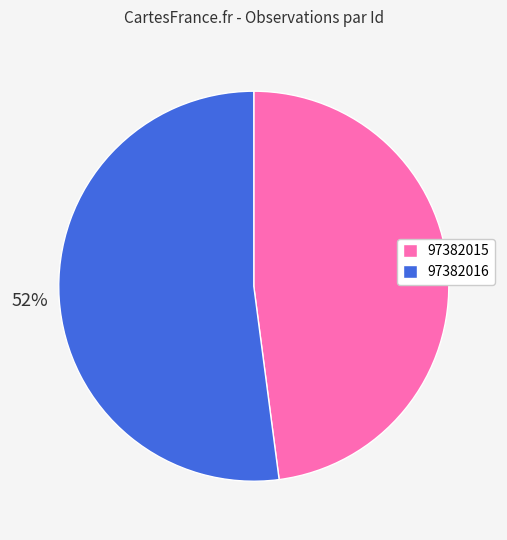

True or false: 97382016 accounts for 52% of the total.

True